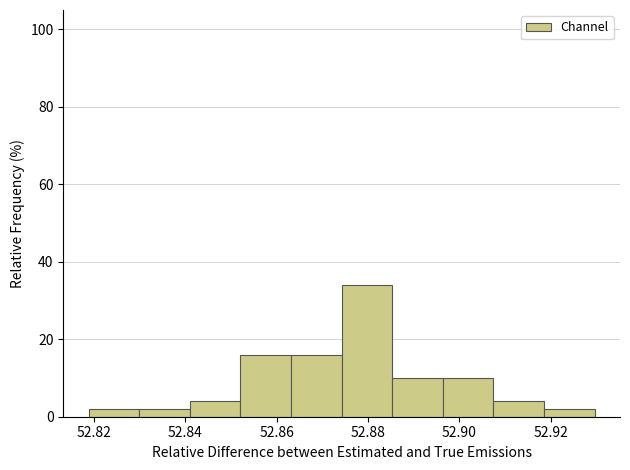

Reading left to right, transcribe this chart: for each bar, give the range it covers on the x-axis and its height. Neither the bar edges nor the heights are printed on the chart, so give them approximately, as read against the axes.

52.818 to 52.830: 2
52.830 to 52.842: 2
52.842 to 52.852: 4
52.852 to 52.864: 16
52.864 to 52.874: 16
52.874 to 52.886: 34
52.886 to 52.896: 10
52.896 to 52.908: 10
52.908 to 52.918: 4
52.918 to 52.930: 2